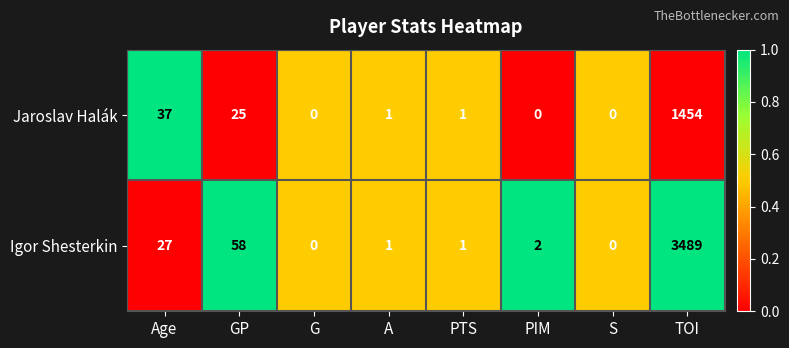

What is the total value across all series at TOI?

4943